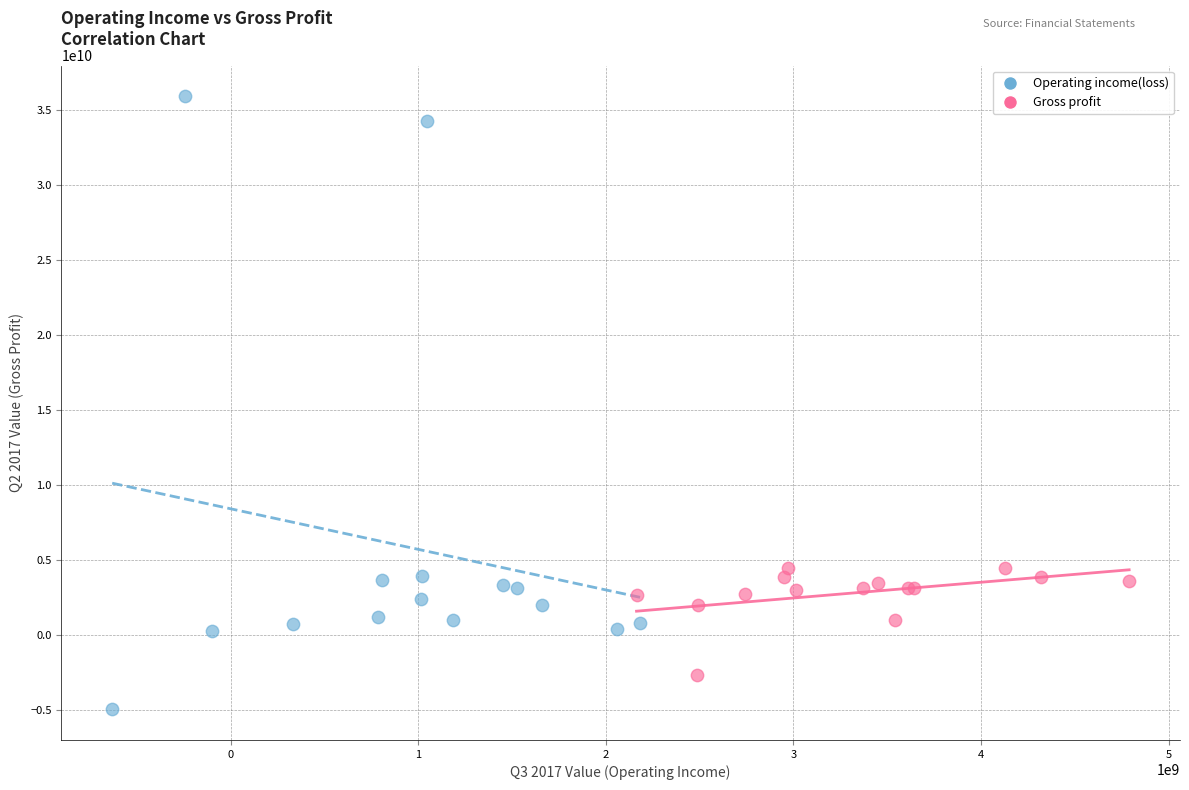

Which series reaches the maximum Y coordinate?

Operating income(loss)